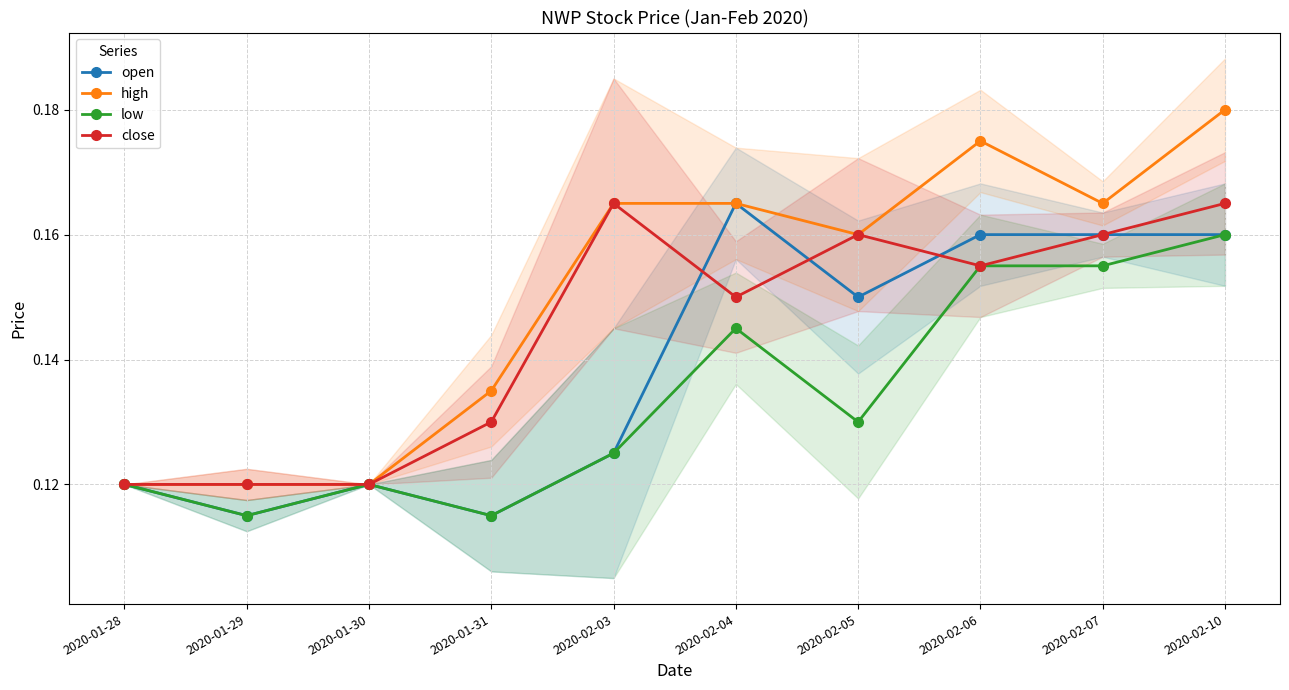

Reading left to right, list all the values displayed in this chart.

open: 2020-01-28=0.1	2020-01-29=0.1	2020-01-30=0.1	2020-01-31=0.1	2020-02-03=0.1	2020-02-04=0.2	2020-02-05=0.1	2020-02-06=0.2	2020-02-07=0.2	2020-02-10=0.2
high: 2020-01-28=0.1	2020-01-29=0.1	2020-01-30=0.1	2020-01-31=0.1	2020-02-03=0.2	2020-02-04=0.2	2020-02-05=0.2	2020-02-06=0.2	2020-02-07=0.2	2020-02-10=0.2
low: 2020-01-28=0.1	2020-01-29=0.1	2020-01-30=0.1	2020-01-31=0.1	2020-02-03=0.1	2020-02-04=0.1	2020-02-05=0.1	2020-02-06=0.2	2020-02-07=0.2	2020-02-10=0.2
close: 2020-01-28=0.1	2020-01-29=0.1	2020-01-30=0.1	2020-01-31=0.1	2020-02-03=0.2	2020-02-04=0.1	2020-02-05=0.2	2020-02-06=0.2	2020-02-07=0.2	2020-02-10=0.2